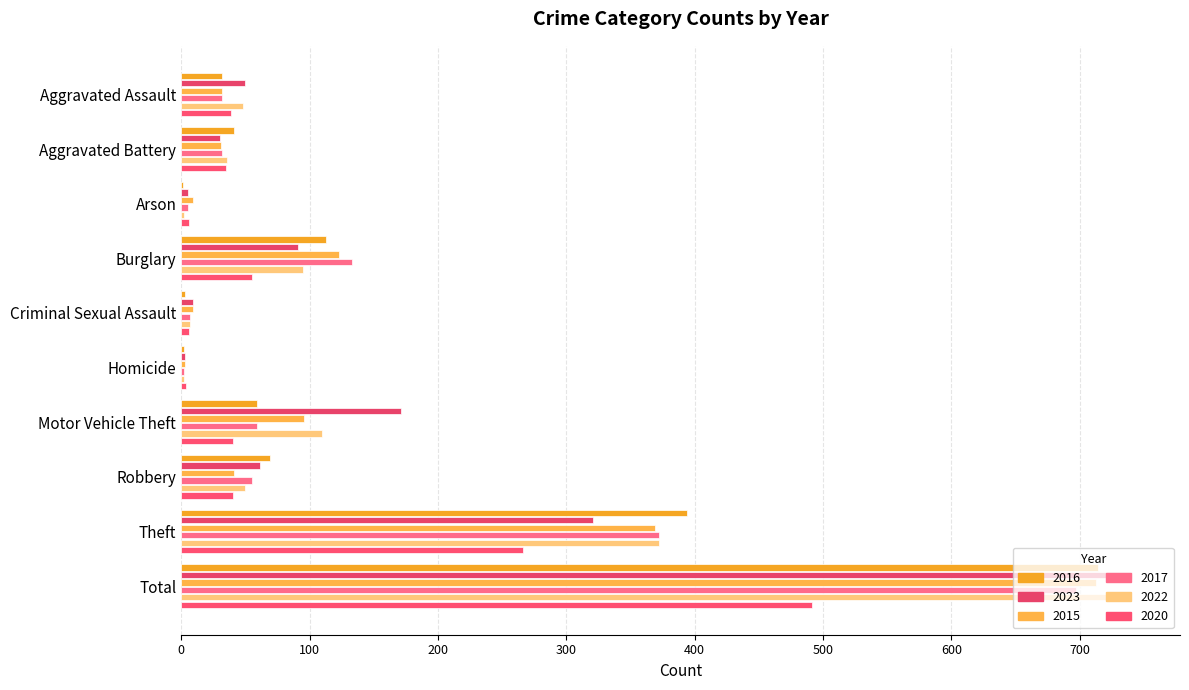

What is the greatest value displayed?

741